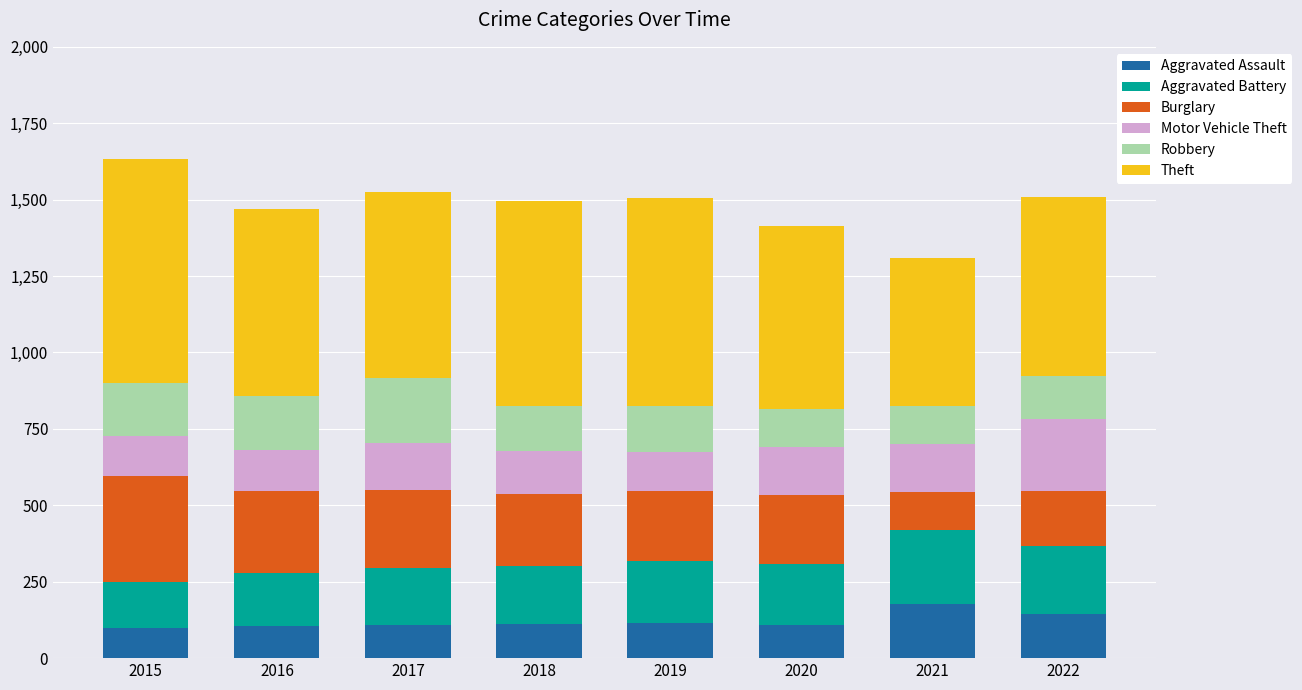

Count the number of data series in this chart.

6